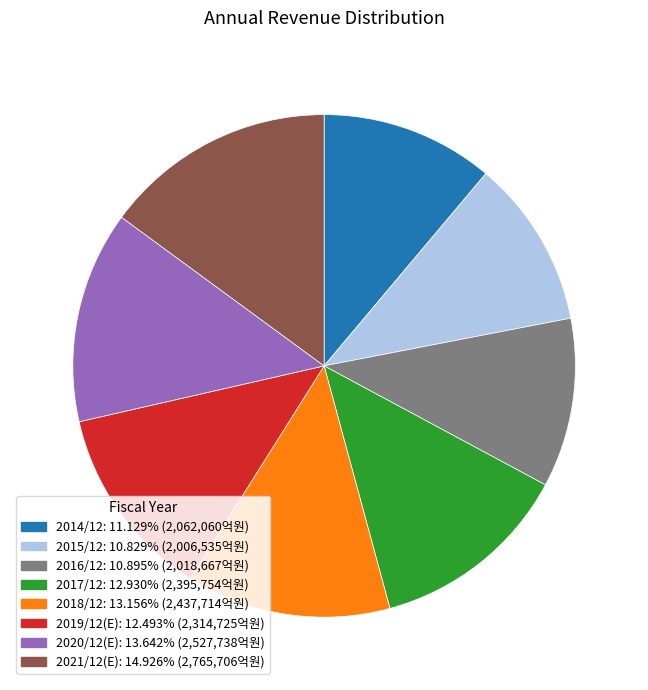

Is 2016/12 the majority of the pie?

No